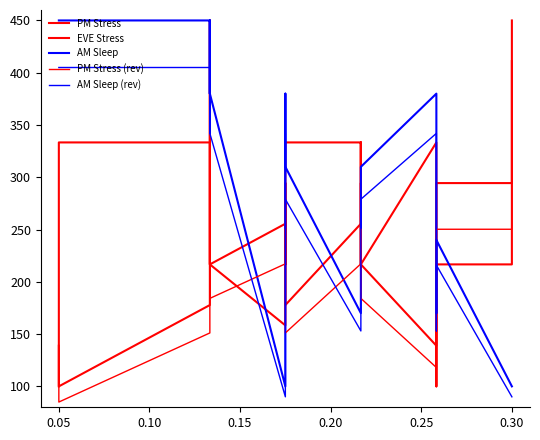

How many lines are shown in the chart?

5